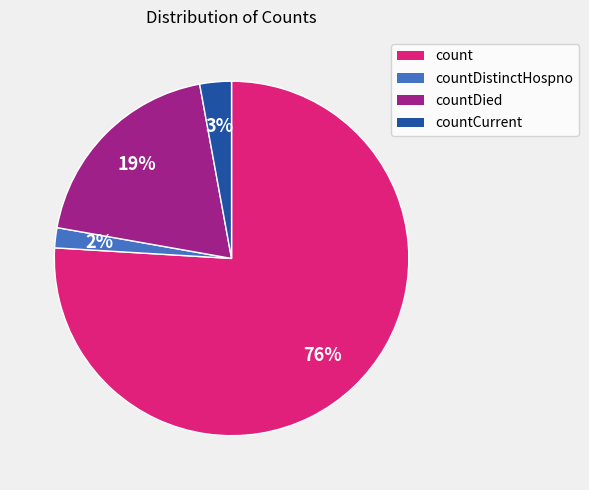

To the nearest percent, what is the average slice percentage?

25%